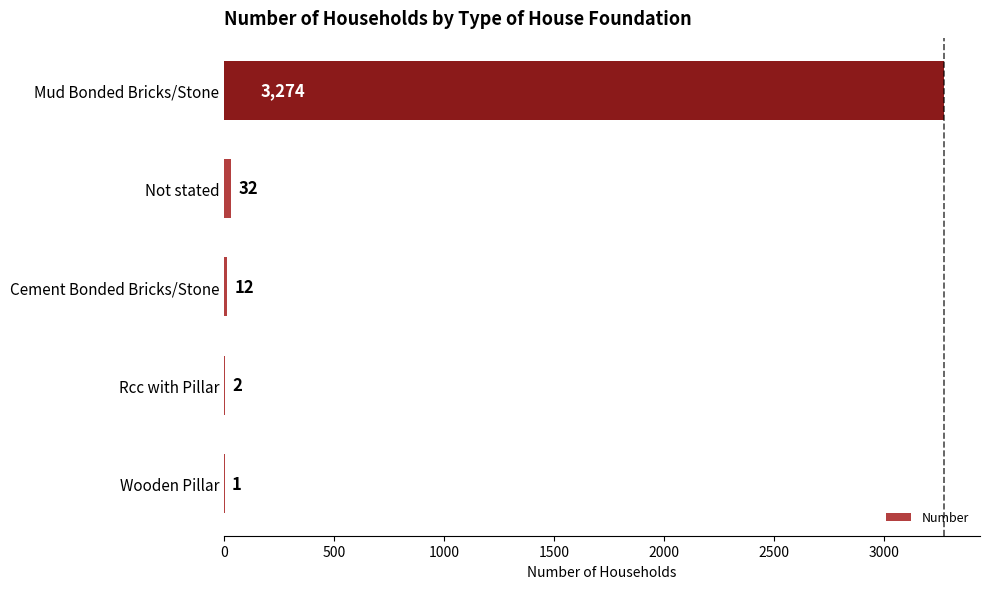

Which label corresponds to the largest value in the chart?

Mud Bonded Bricks/Stone